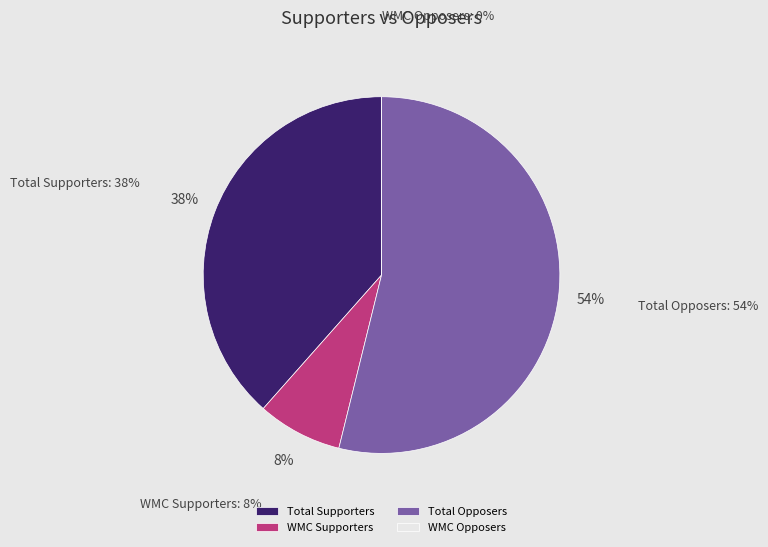

To the nearest percent, what portion does Total Supporters represent?

38%